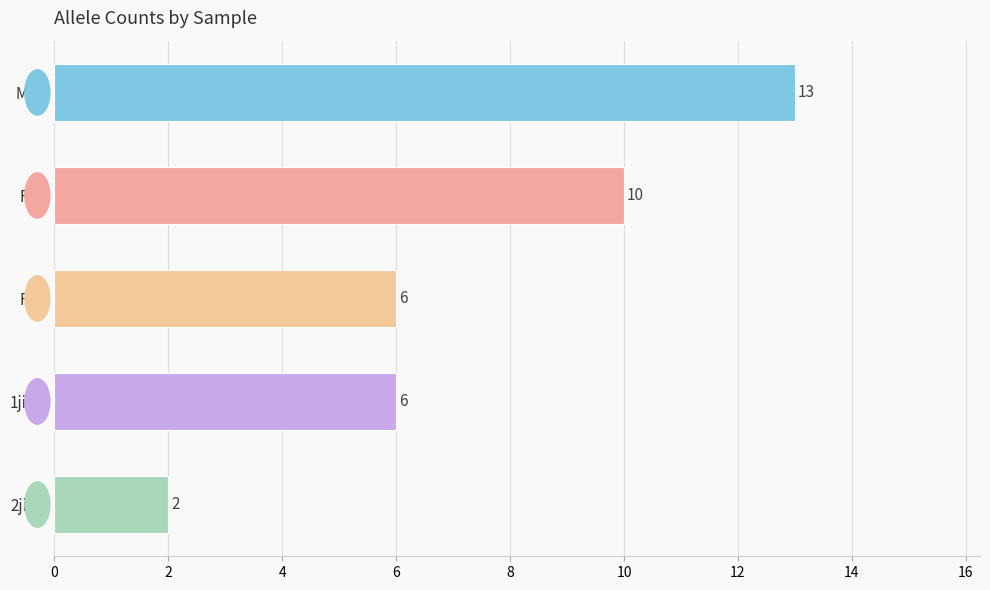

Reading top to bottom, extract all data points from this chart.

13	10	6	6	2